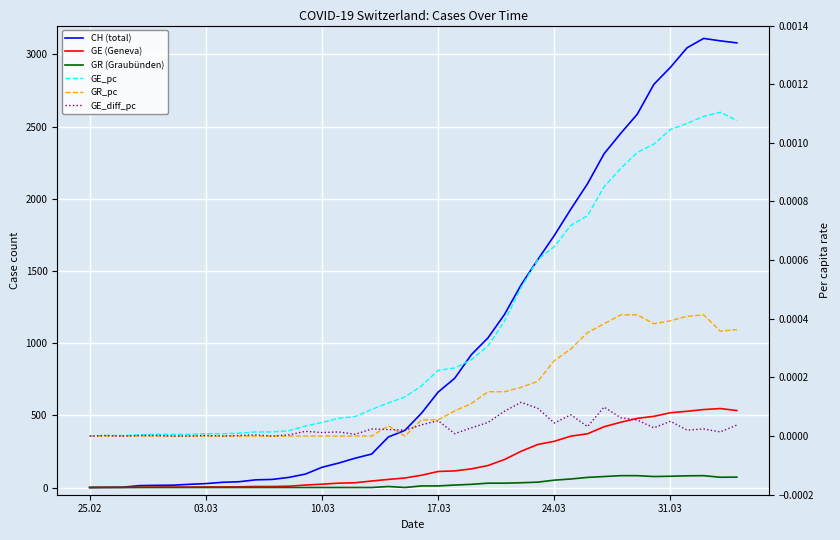

True or false: GR_pc and CH (total) cross at least once.

False